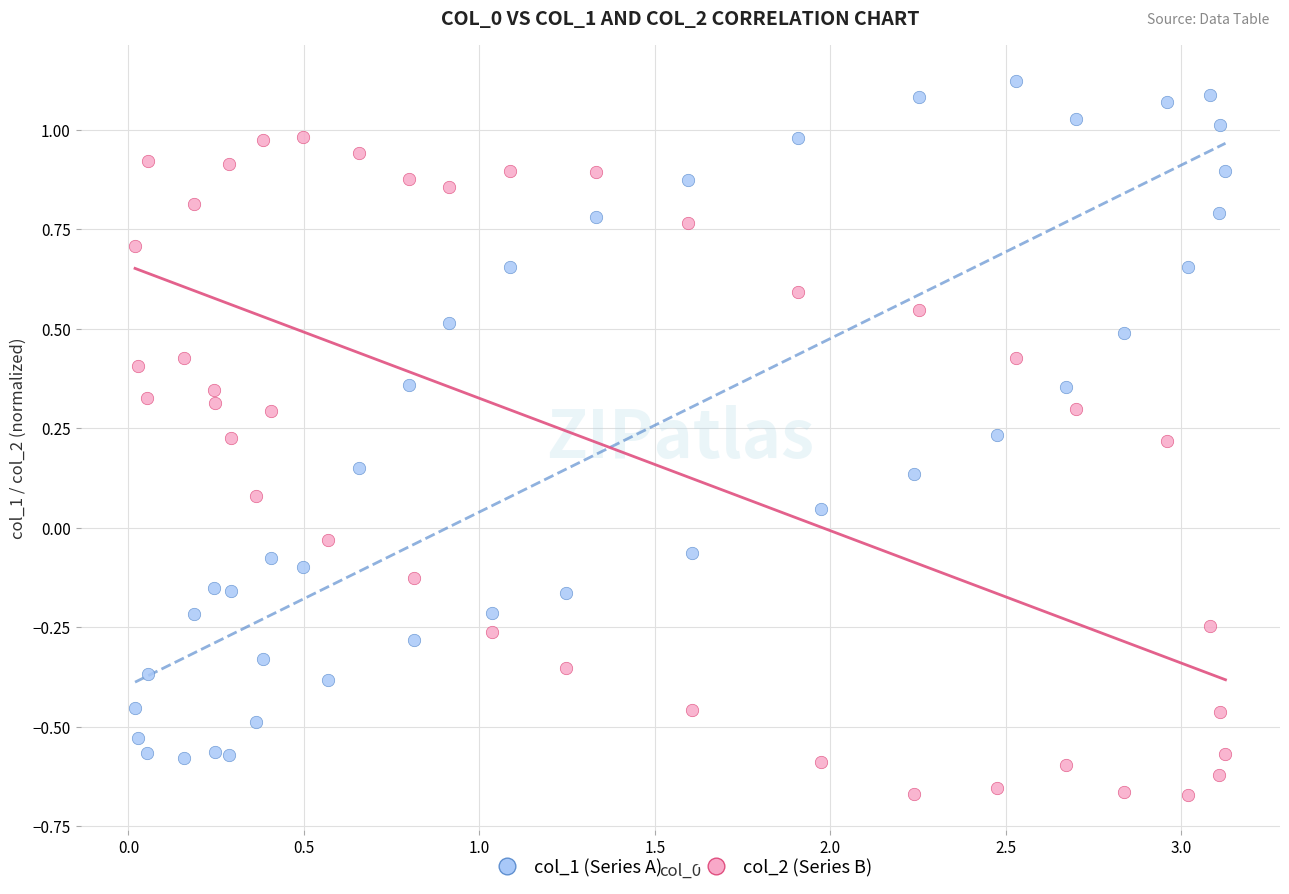

Which series contains the highest Y value?

col_1 (Series A)